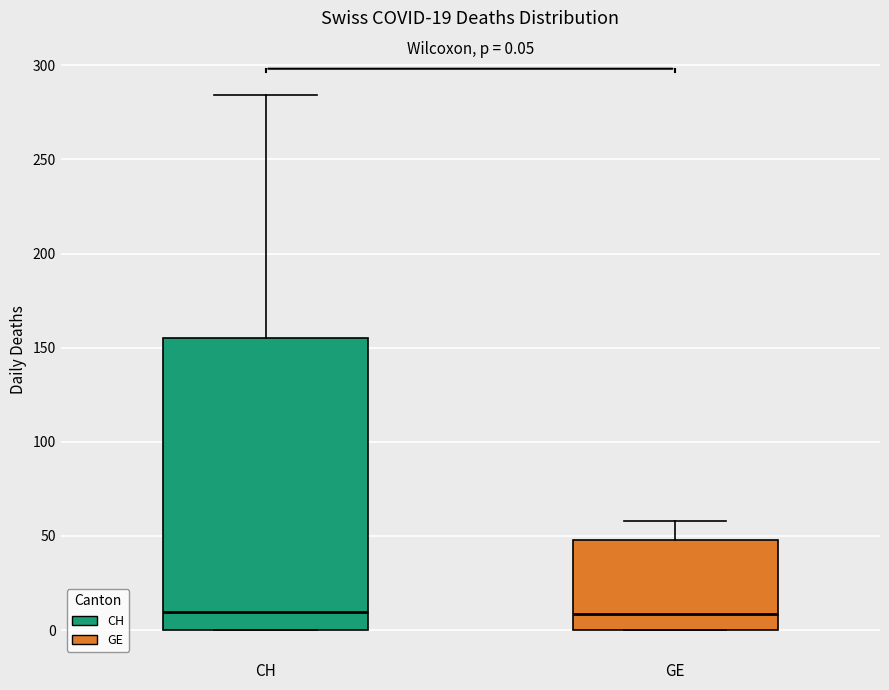

Comparing the boxes themselves (not the whiskers), which one is the tallest?

CH